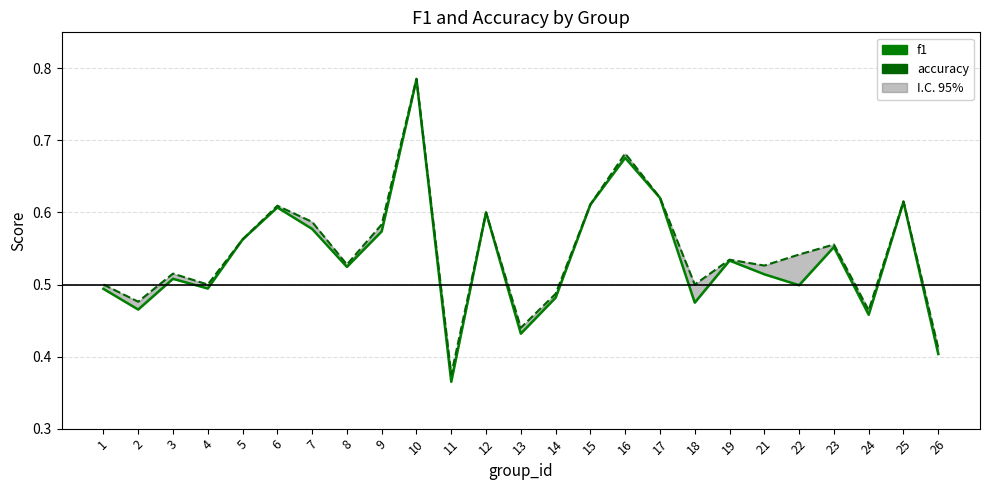

At 16, list the series in order from smallest to largest.

f1, accuracy